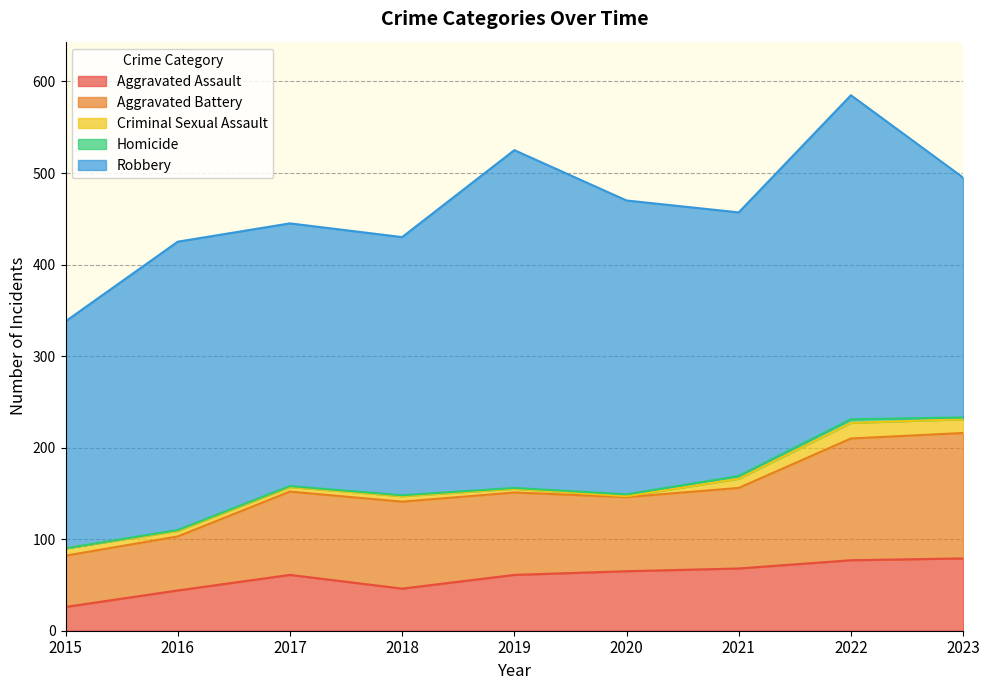

True or false: Aggravated Assault and Homicide cross at least once.

False